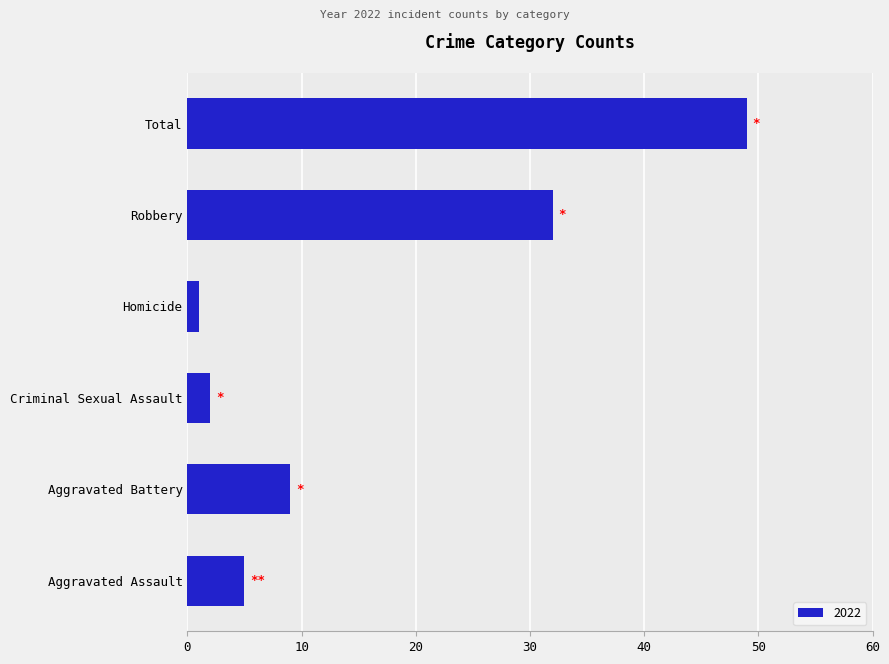

Where is the data nearest to the value 25?

Robbery